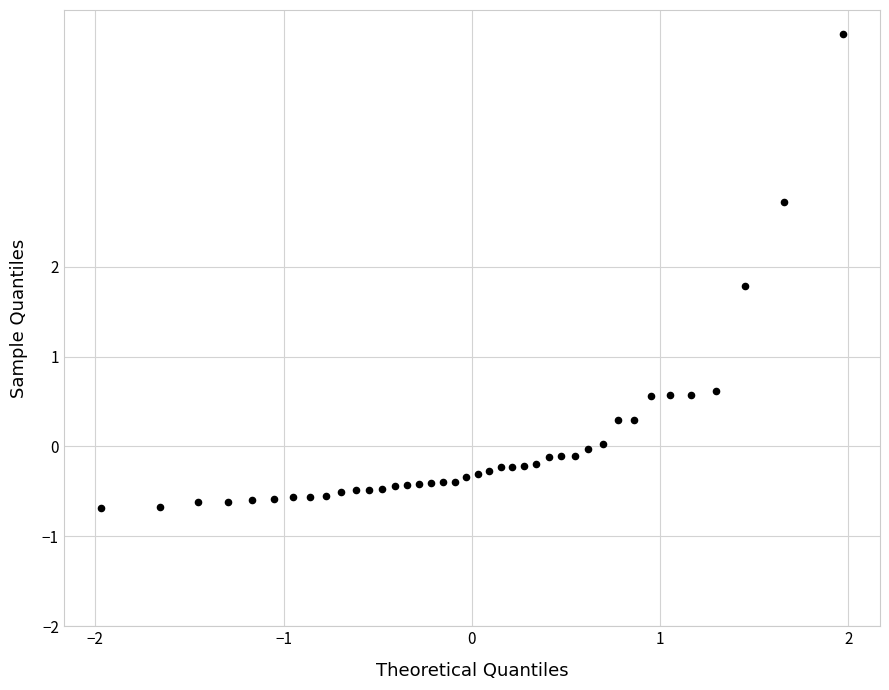

What is the range of X values (max minus min)?

3.9